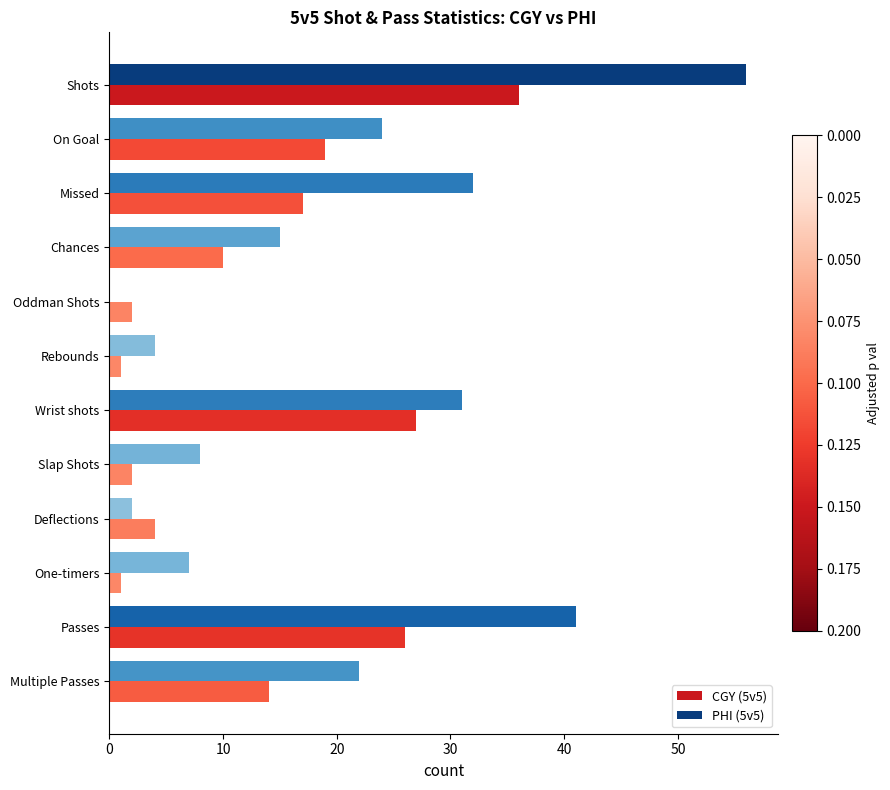

Which series has the largest total across all categories?

PHI (5v5)